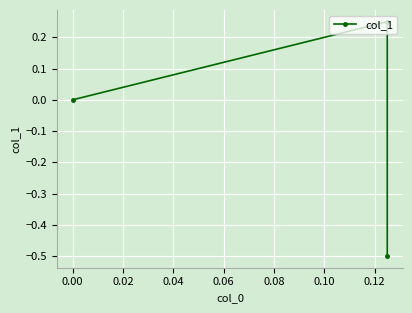

What is the sum of the values at 0.00 and 0.02?

0.2